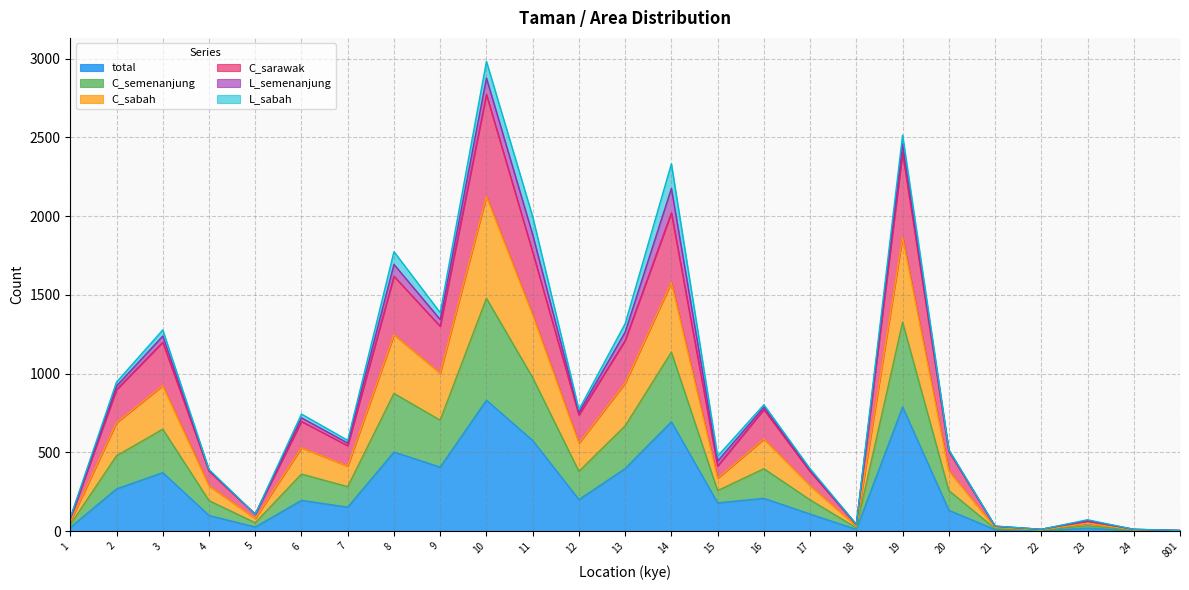

Is the value of C_sabah at 801 greater than the value of C_semenanjung at 4?

No